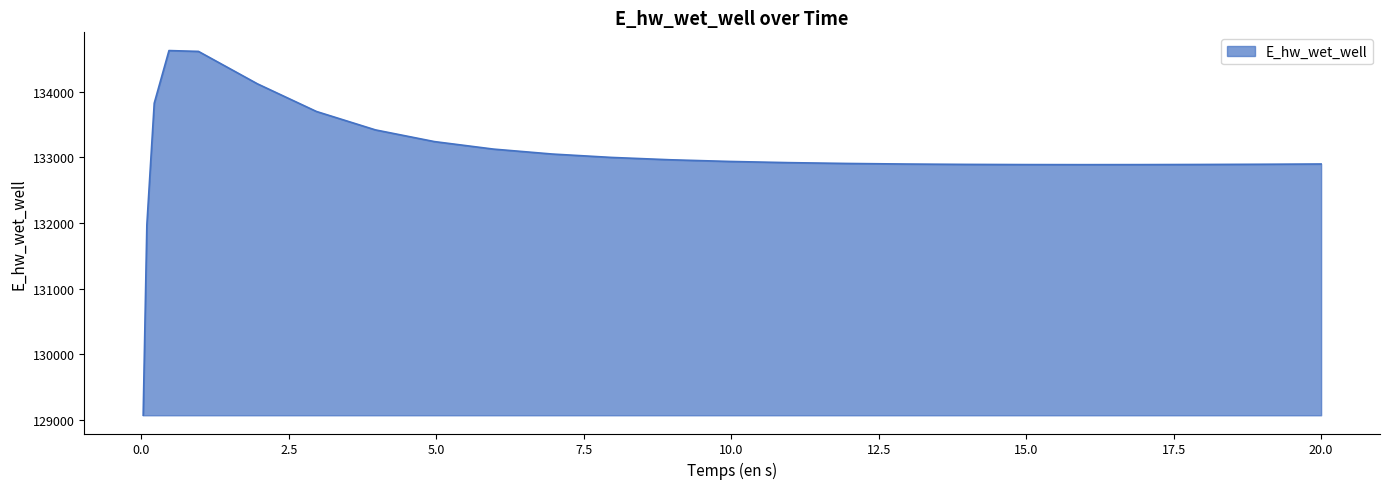

How many values exceed 132920?

13